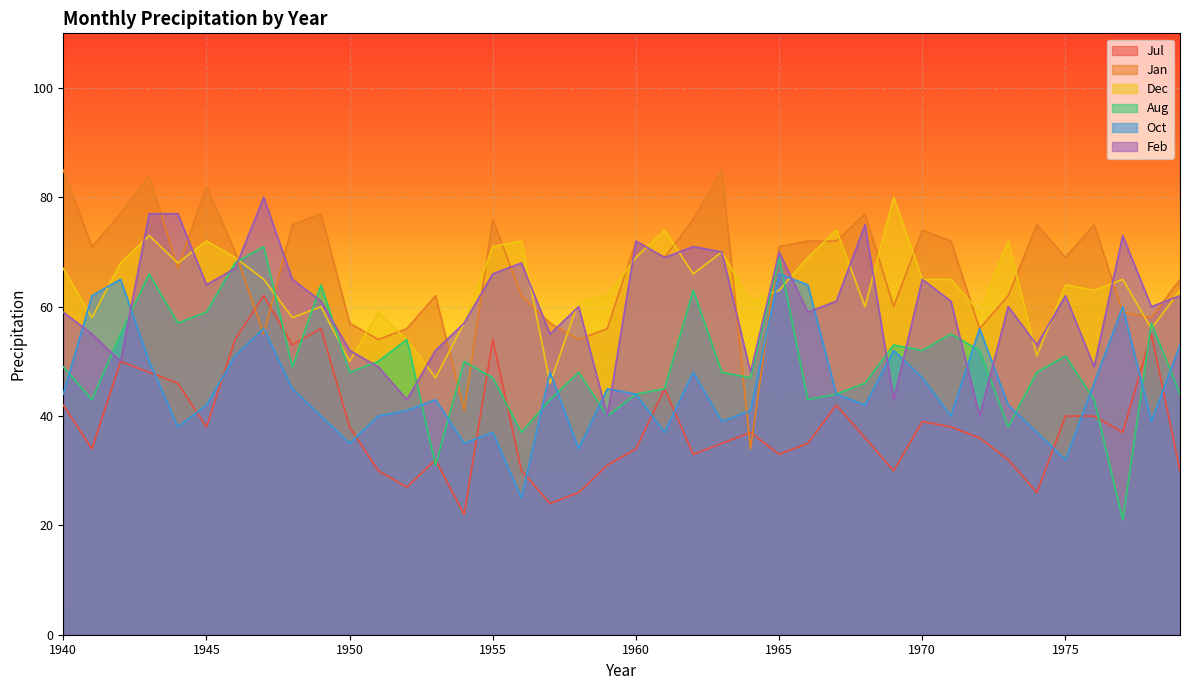

How many series are shown in this chart?

6